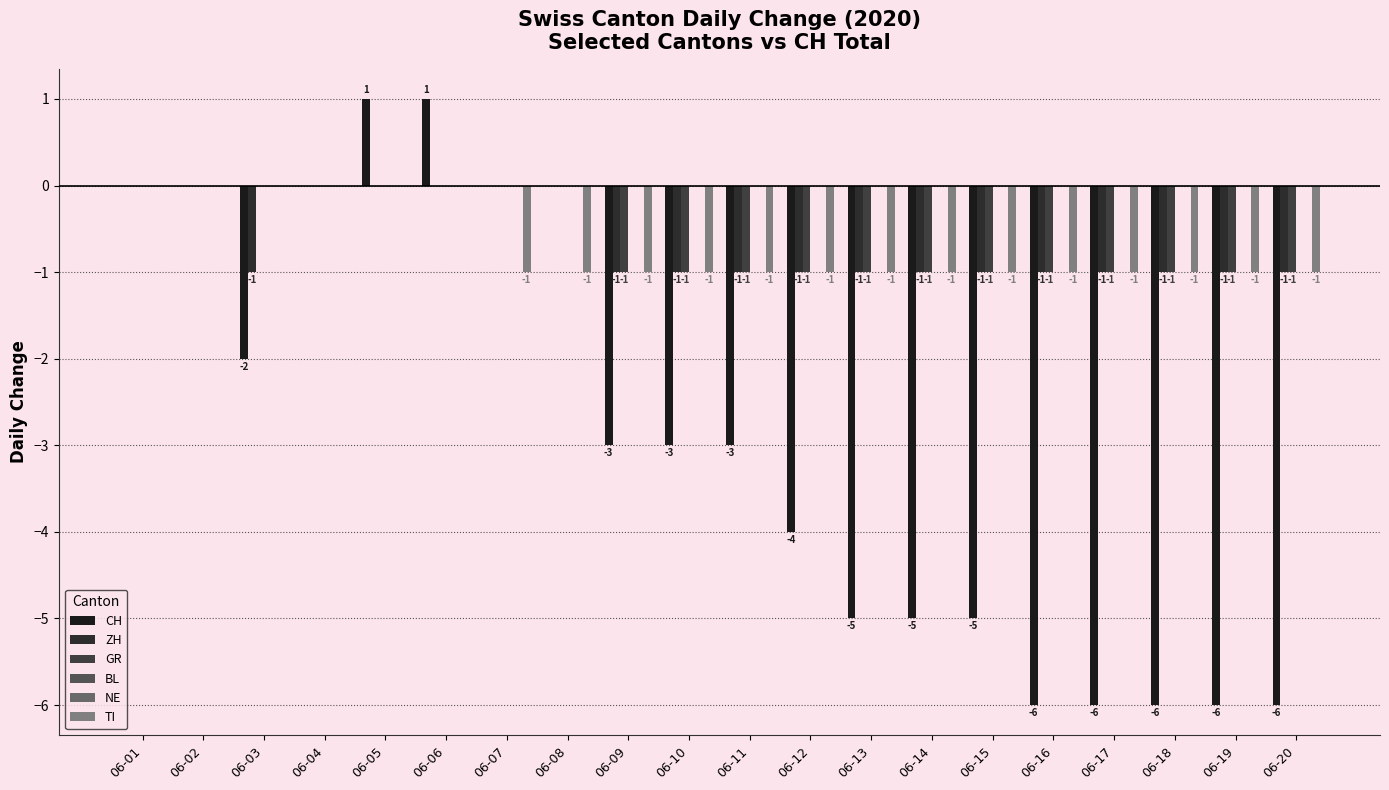

True or false: GR has a value of -1 at 06-20.

True